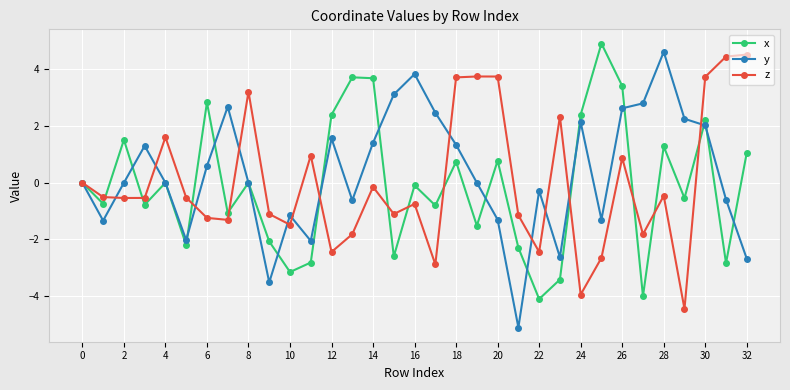

Rank the series by their maximum value, from lowest to highest.

z, y, x